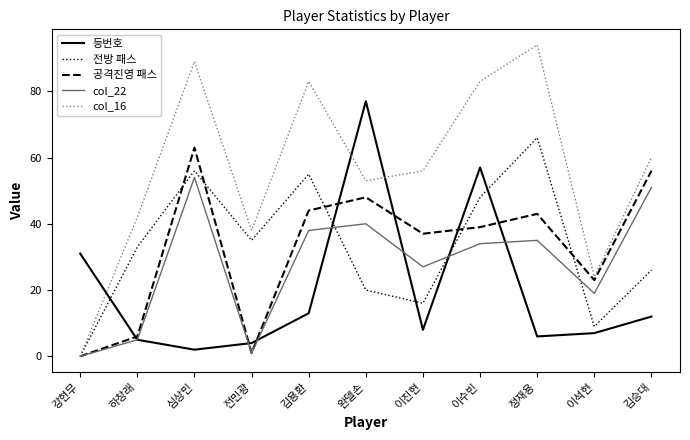

What is the difference between the 전방 패스 values at 전민광 and 김승대?

9